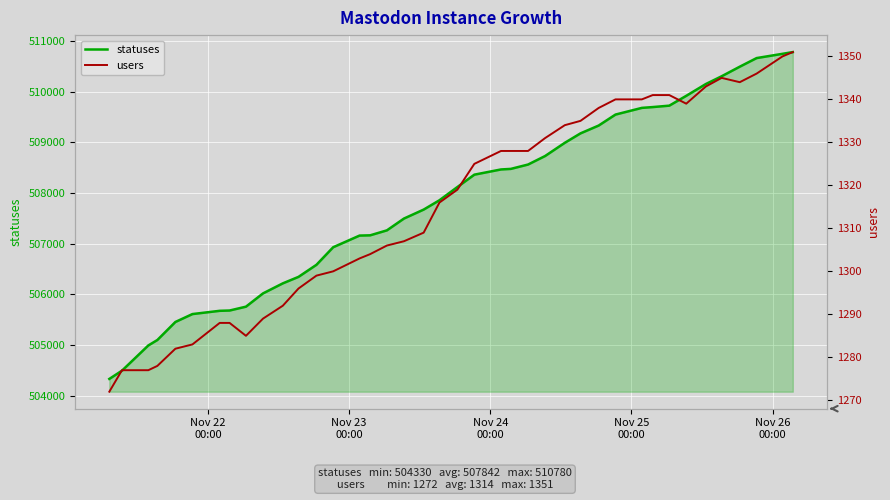

What are all the series names shown in the legend?

statuses, users